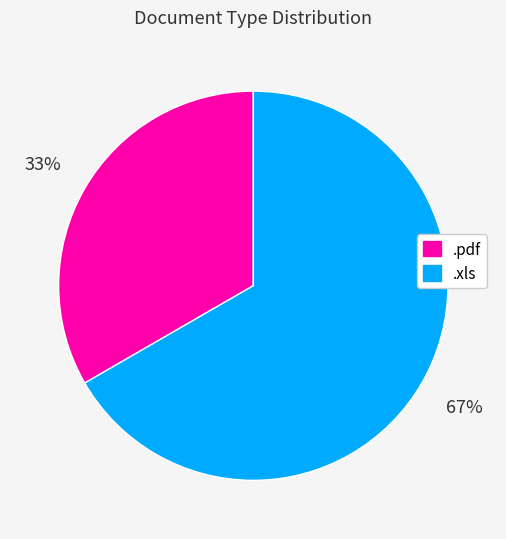

To the nearest percent, what is the average slice percentage?

50%